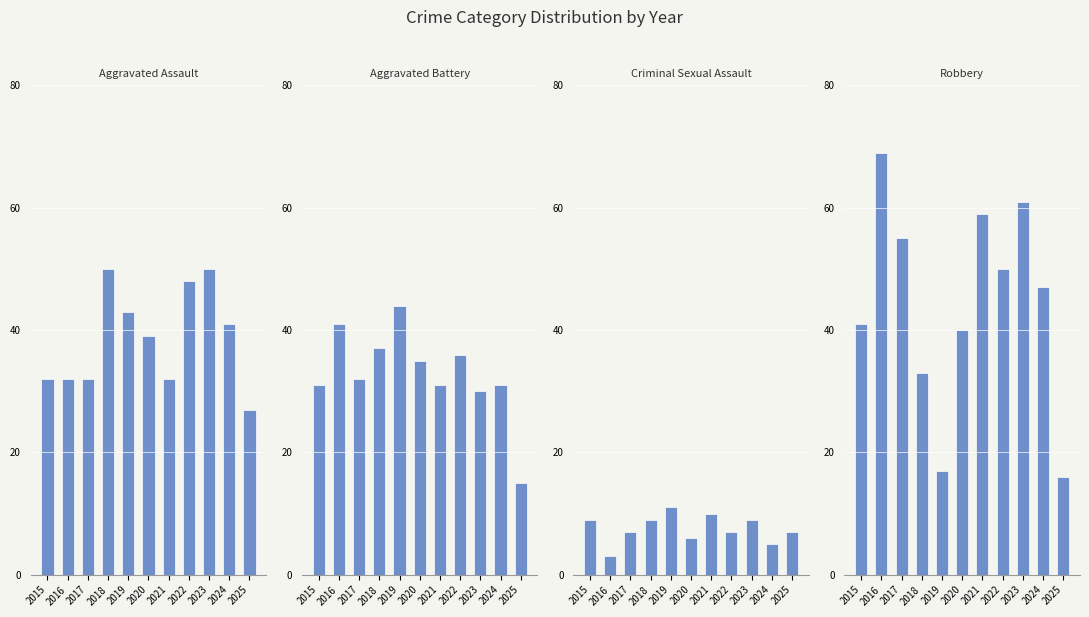

How many bars are there in total?

44